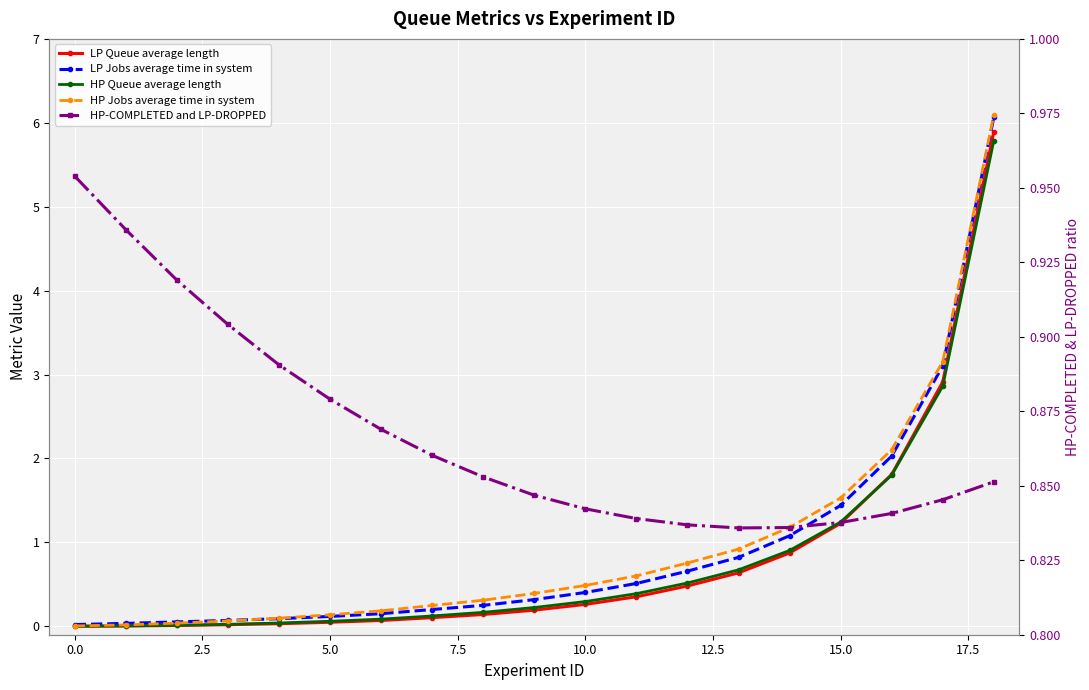

What is the difference between the highest and lowest values at 14?

0.3